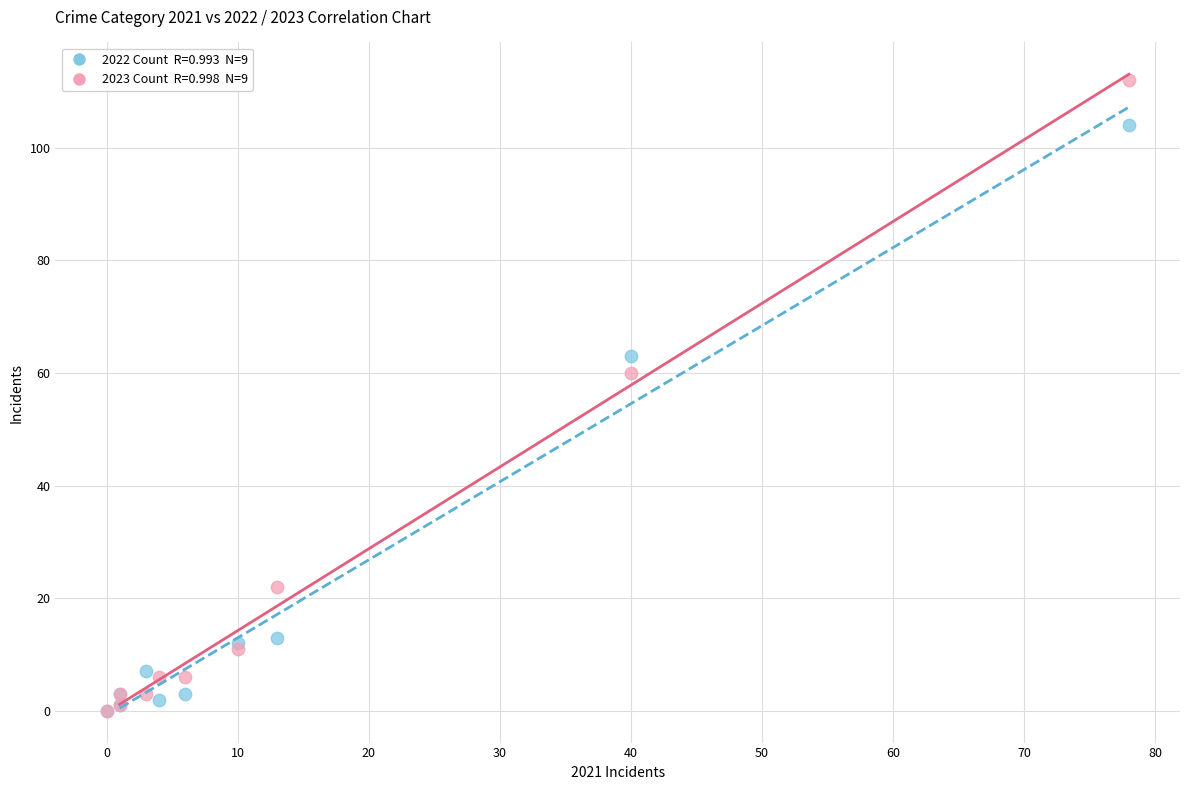

Across all series, what Y value is closest to 56?

60